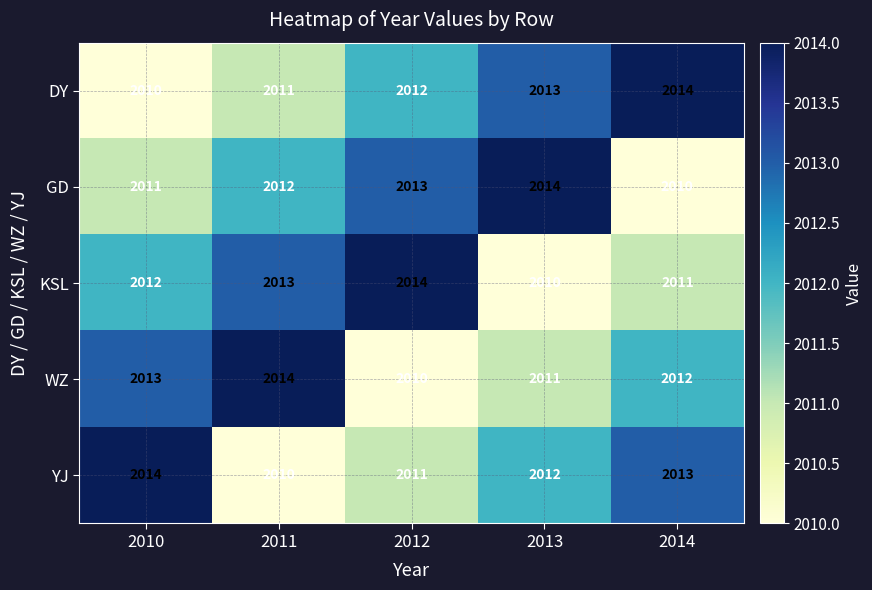

At how many categories does at least one series exceed 2013?

5